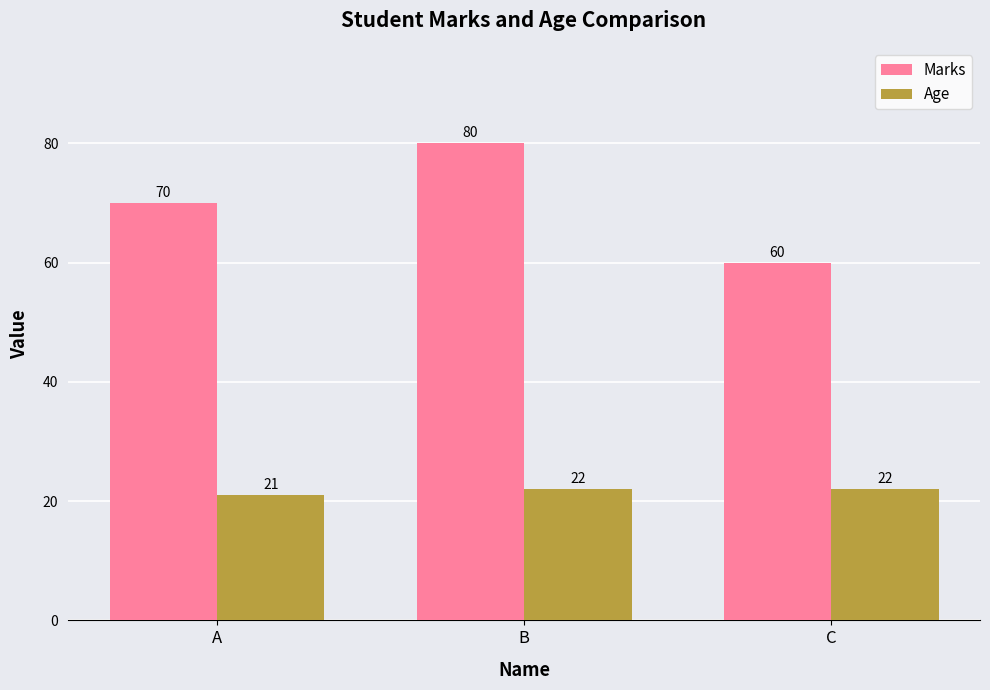

What is the total value across all series at C?

82